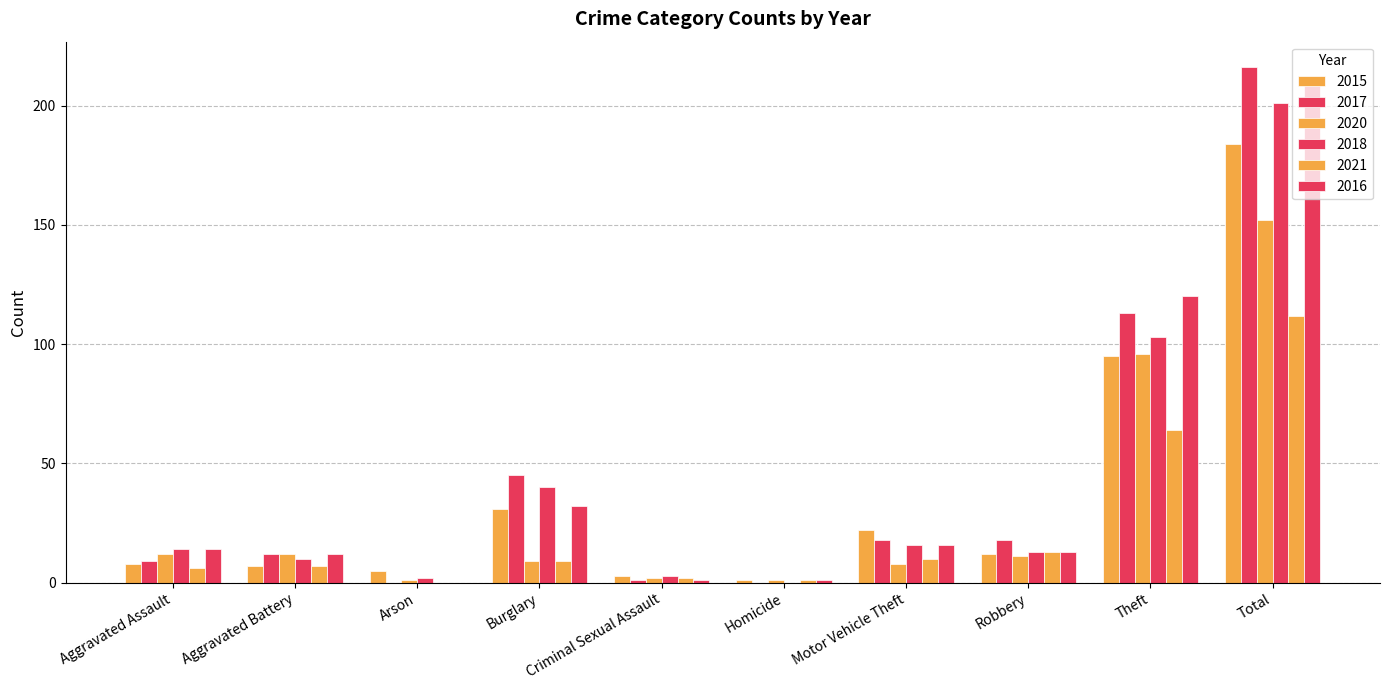

What is the total value across all series at Homicide?

4